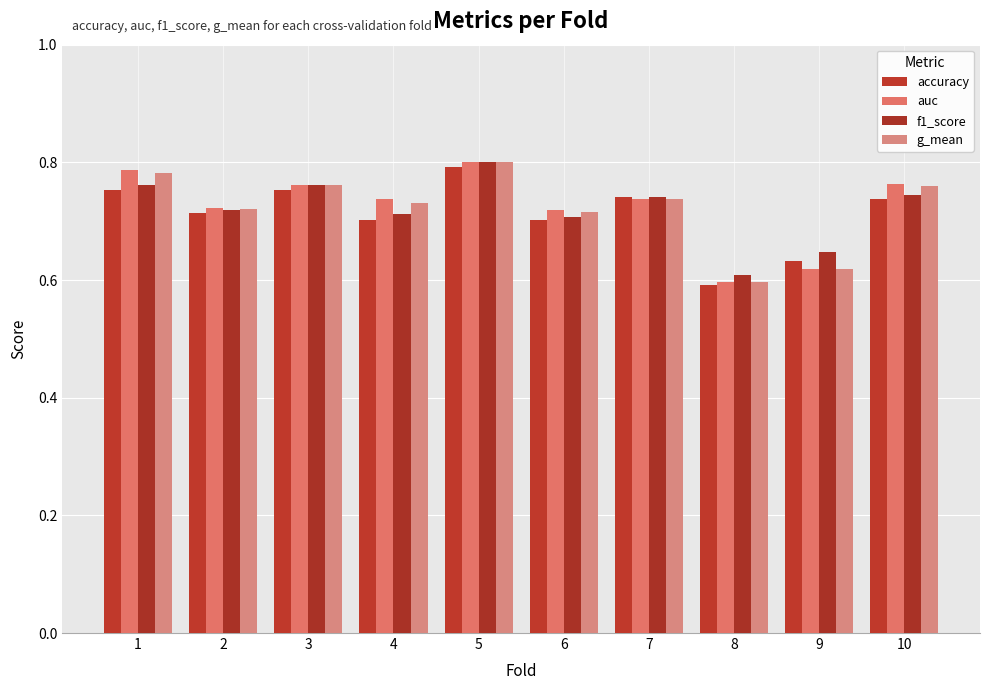

Which series changed the most between 1 and 8?

auc